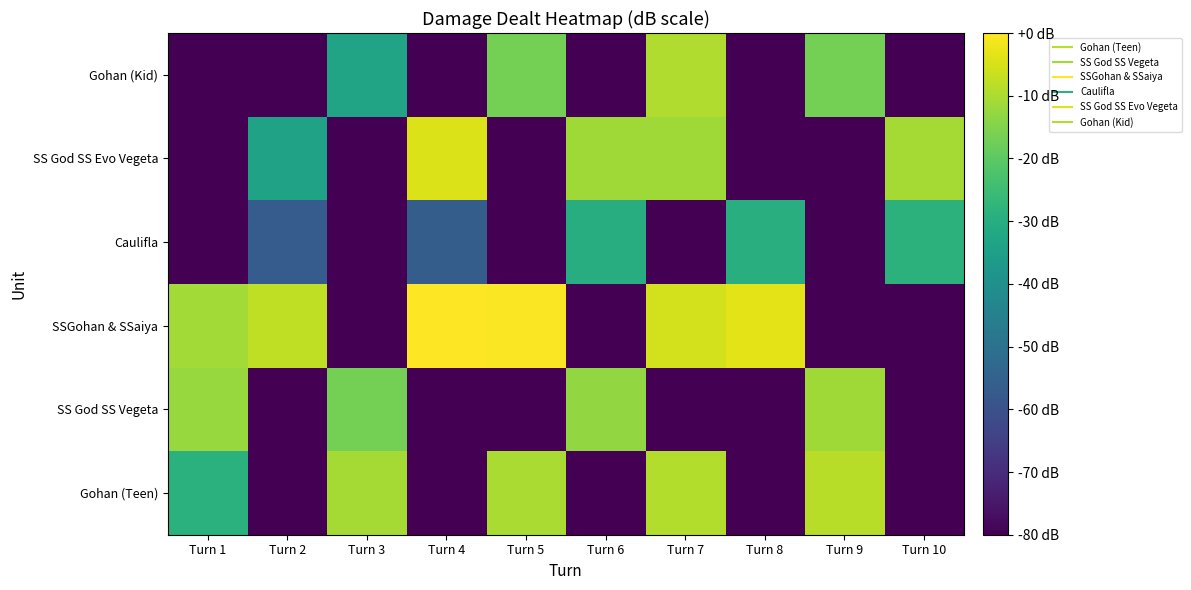

Reading right to left, extract all data points from this chart.

Gohan (Teen): Turn 10=-80.0	Turn 9=-8.7	Turn 8=-80.0	Turn 7=-9.2	Turn 6=-80.0	Turn 5=-10.1	Turn 4=-80.0	Turn 3=-10.8	Turn 2=-80.0	Turn 1=-28.8
SS God SS Vegeta: Turn 10=-80.0	Turn 9=-11.4	Turn 8=-80.0	Turn 7=-80.0	Turn 6=-13.0	Turn 5=-80.0	Turn 4=-80.0	Turn 3=-16.8	Turn 2=-80.0	Turn 1=-12.2
SSGohan & SSaiya: Turn 10=-80.0	Turn 9=-80.0	Turn 8=-3.4	Turn 7=-5.4	Turn 6=-80.0	Turn 5=-0.5	Turn 4=0.0	Turn 3=-80.0	Turn 2=-7.7	Turn 1=-11.1
Caulifla: Turn 10=-28.7	Turn 9=-80.0	Turn 8=-29.4	Turn 7=-80.0	Turn 6=-30.3	Turn 5=-80.0	Turn 4=-56.3	Turn 3=-80.0	Turn 2=-56.7	Turn 1=-80.0
SS God SS Evo Vegeta: Turn 10=-10.7	Turn 9=-80.0	Turn 8=-80.0	Turn 7=-11.5	Turn 6=-11.4	Turn 5=-80.0	Turn 4=-4.1	Turn 3=-80.0	Turn 2=-34.0	Turn 1=-80.0
Gohan (Kid): Turn 10=-80.0	Turn 9=-16.6	Turn 8=-80.0	Turn 7=-9.5	Turn 6=-80.0	Turn 5=-16.8	Turn 4=-80.0	Turn 3=-33.2	Turn 2=-80.0	Turn 1=-80.0